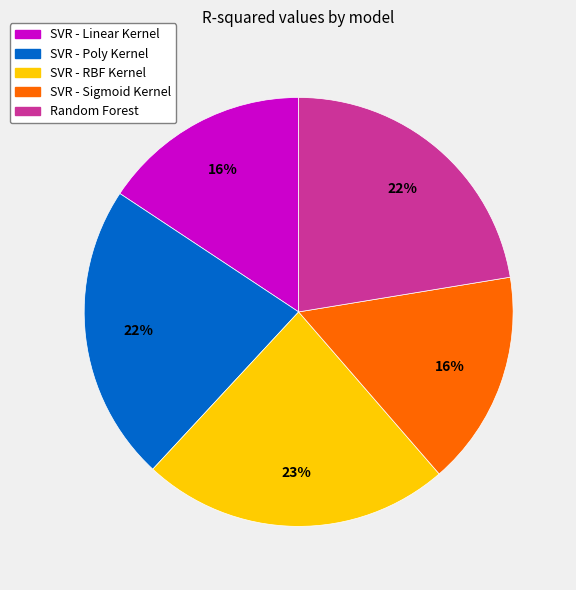

To the nearest percent, what is the difference between the SVR - RBF Kernel and SVR - Poly Kernel slice percentages?

1%